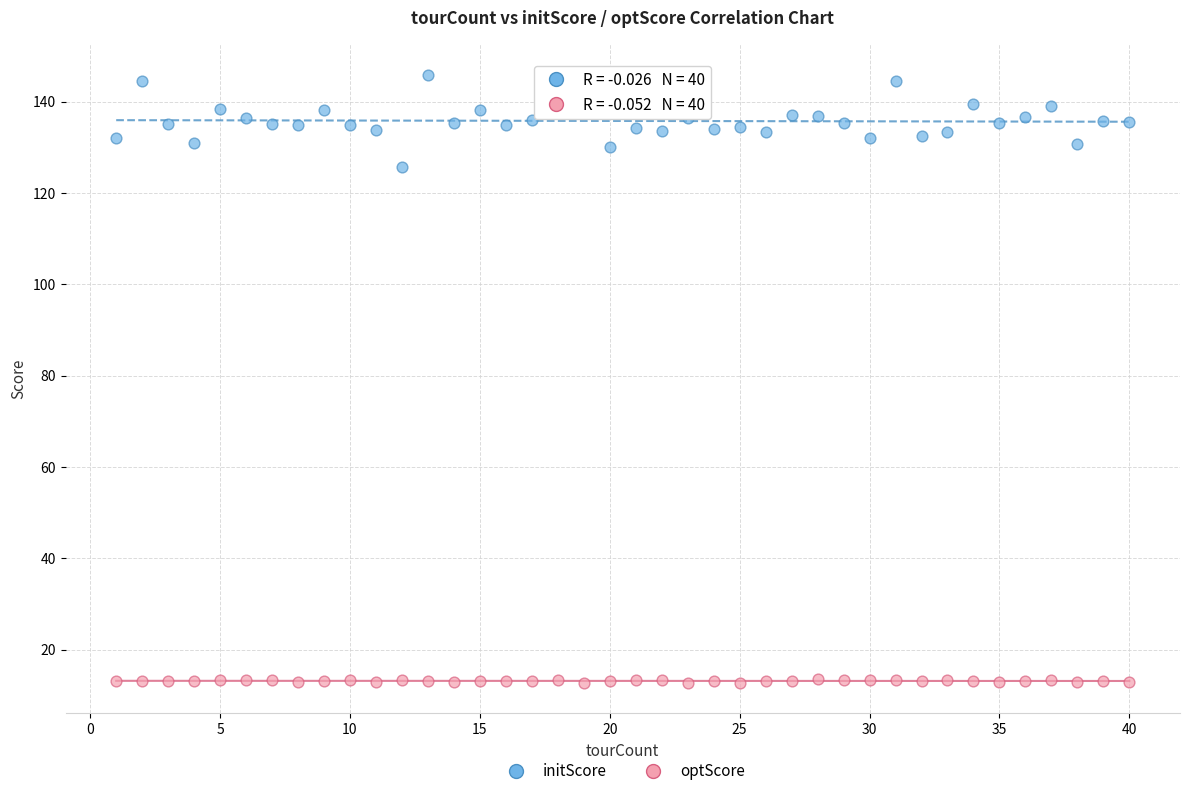

Which series contains the lowest Y value?

optScore